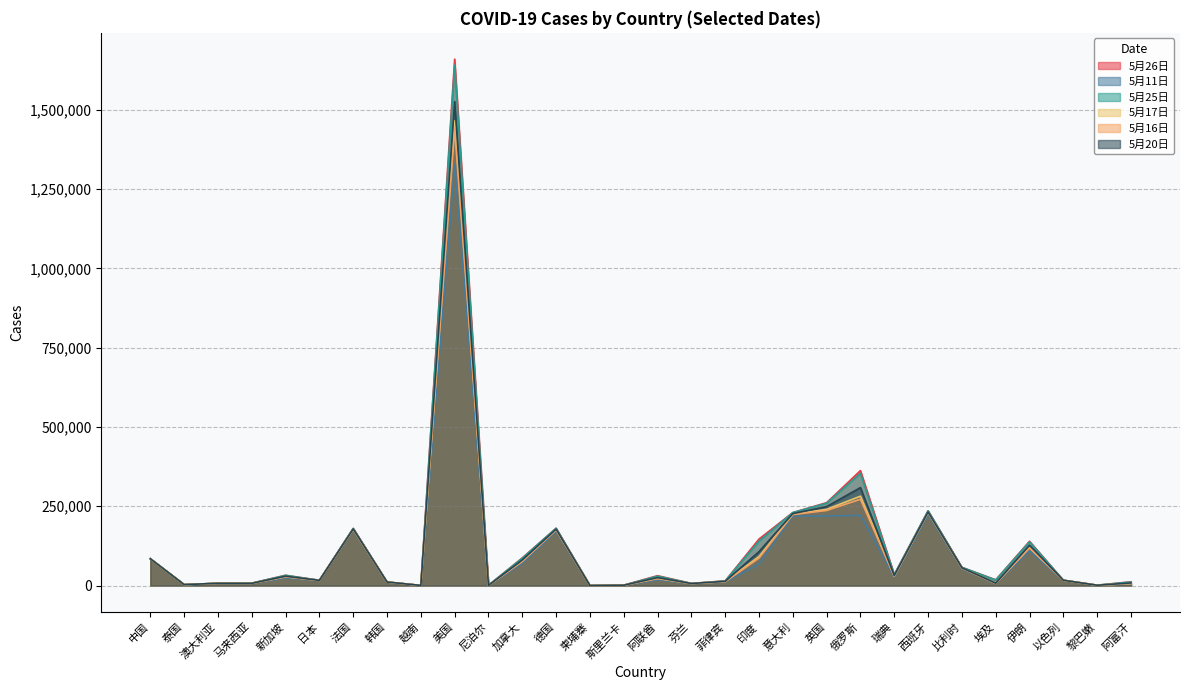

True or false: 5月26日 and 5月20日 cross at least once.

False